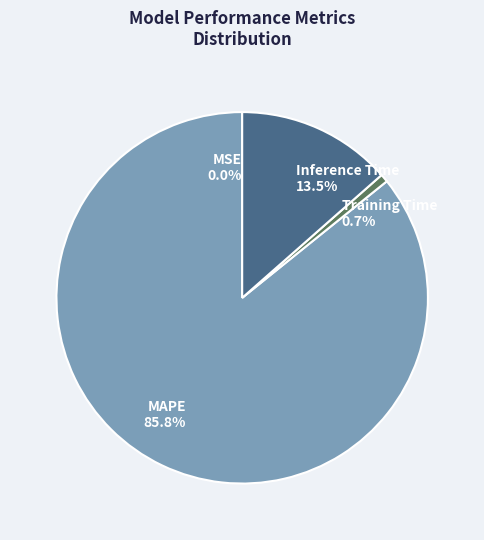

What is the largest slice in the pie chart?

MAPE